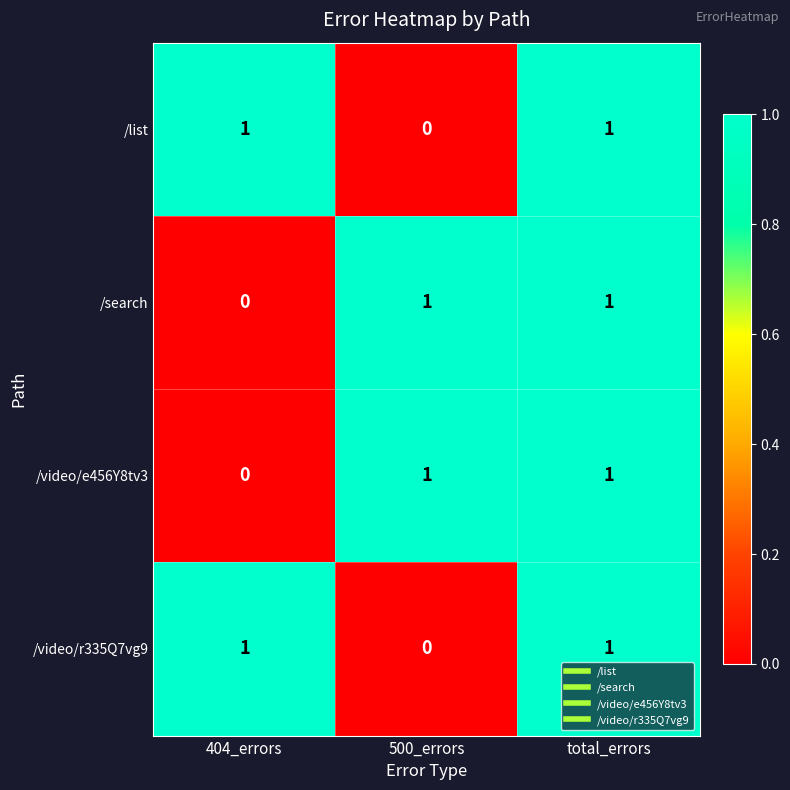

True or false: /video/r335Q7vg9 has a value of 0 at 500_errors.

True